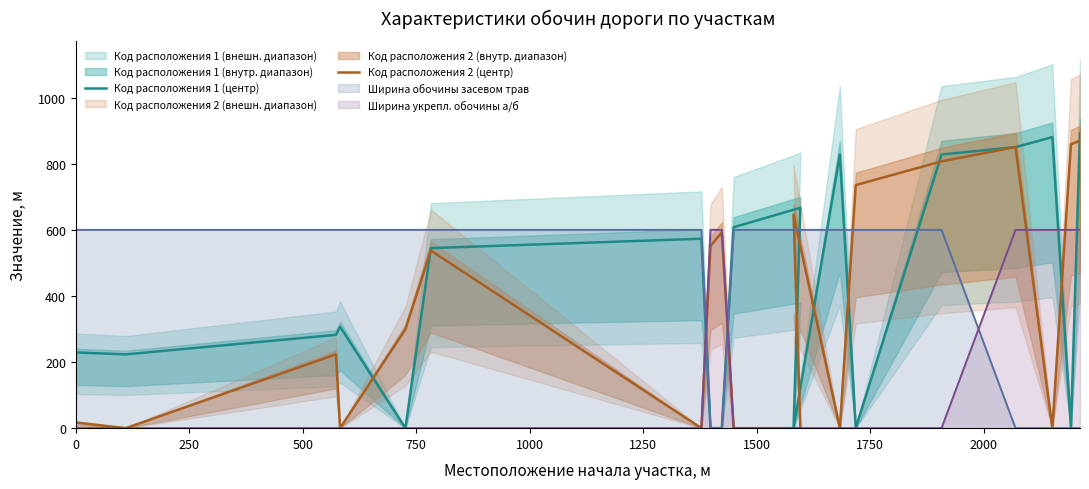

In Код расположения 1 (центр), how many points are lower than both neighbors (excluding endpoints)?

5